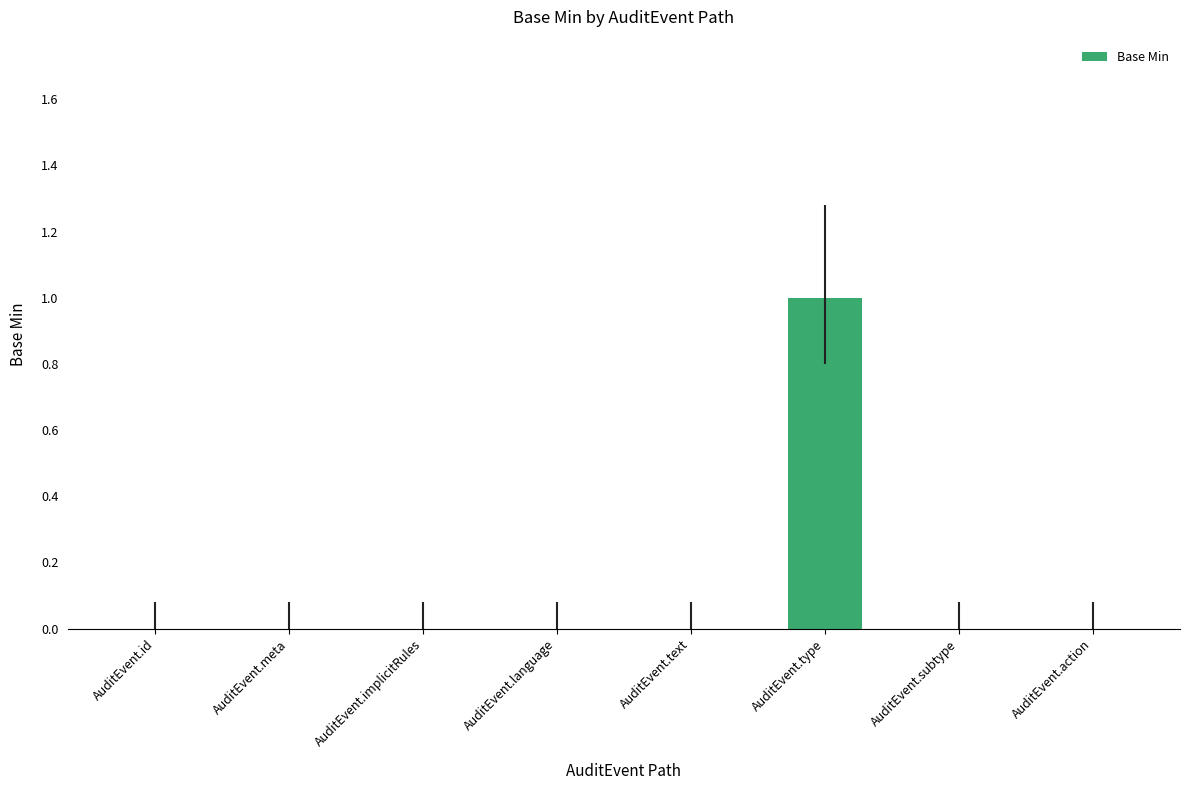

Reading left to right, what are all the values shown in this chart?

0	0	0	0	0	1	0	0